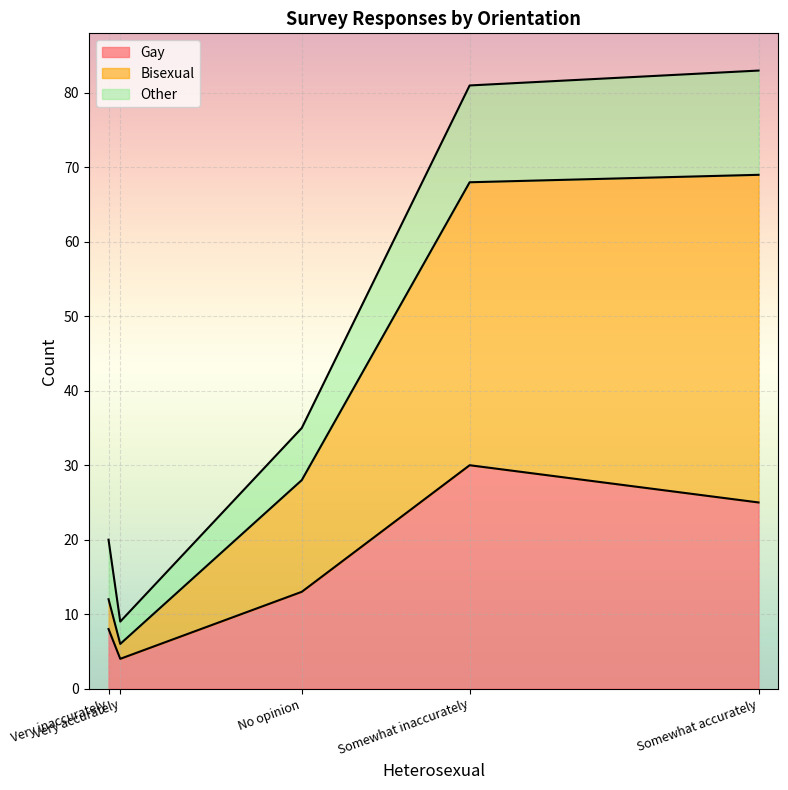

How many lines are shown in the chart?

3